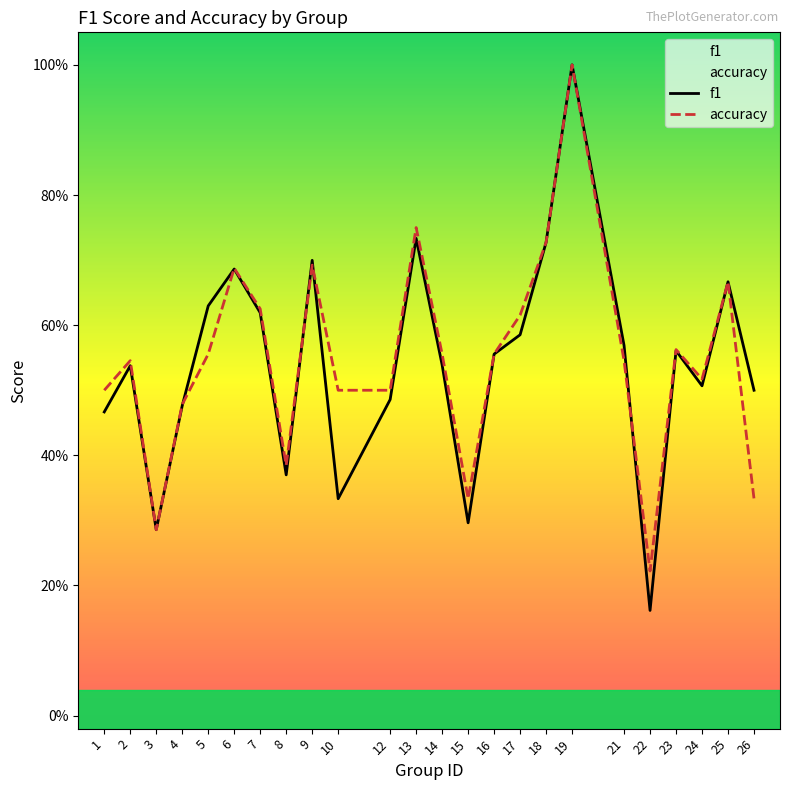

How many categories are shown in the chart?

24